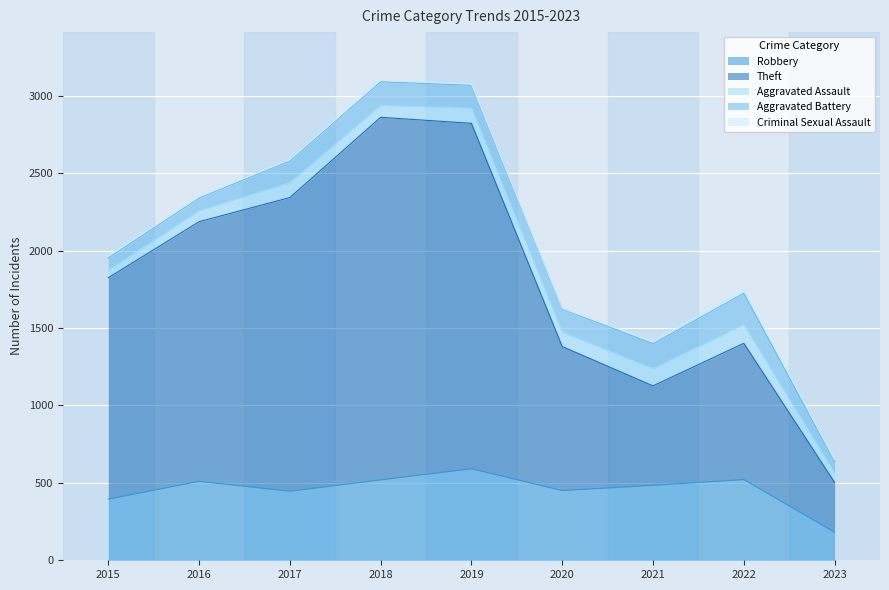

At how many categories does at least one series exceed 1653?

4